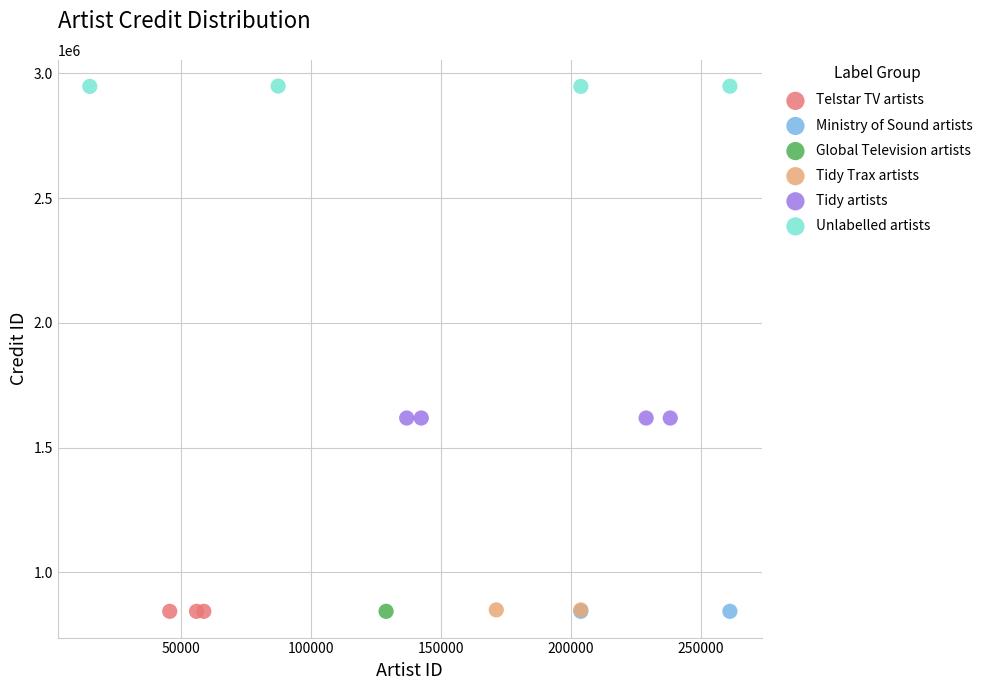

What are all the series names shown in the legend?

Telstar TV artists, Ministry of Sound artists, Global Television artists, Tidy Trax artists, Tidy artists, Unlabelled artists